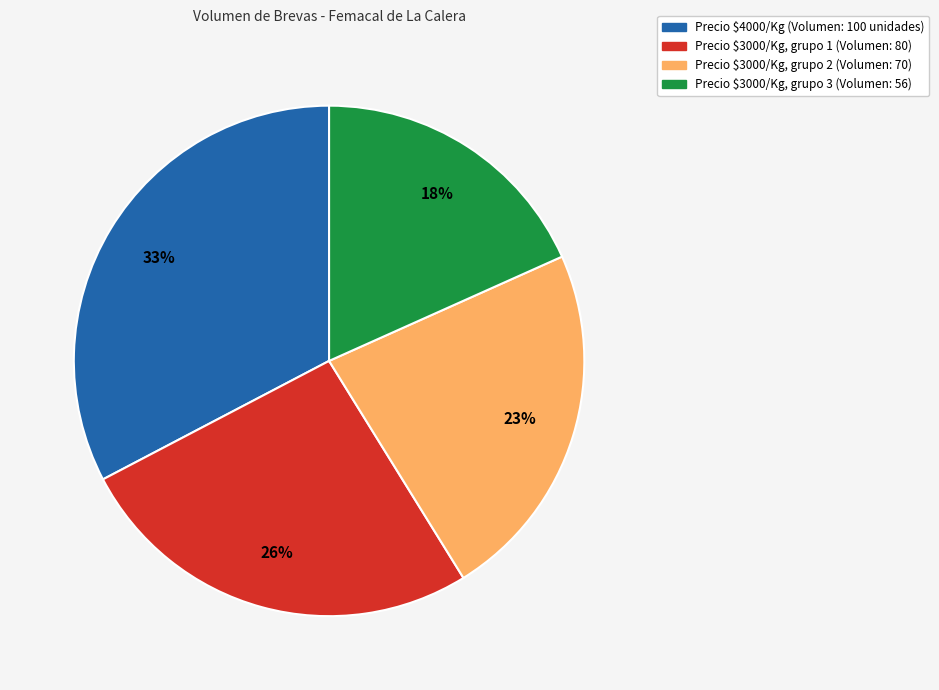

Does any single category account for the majority?

No